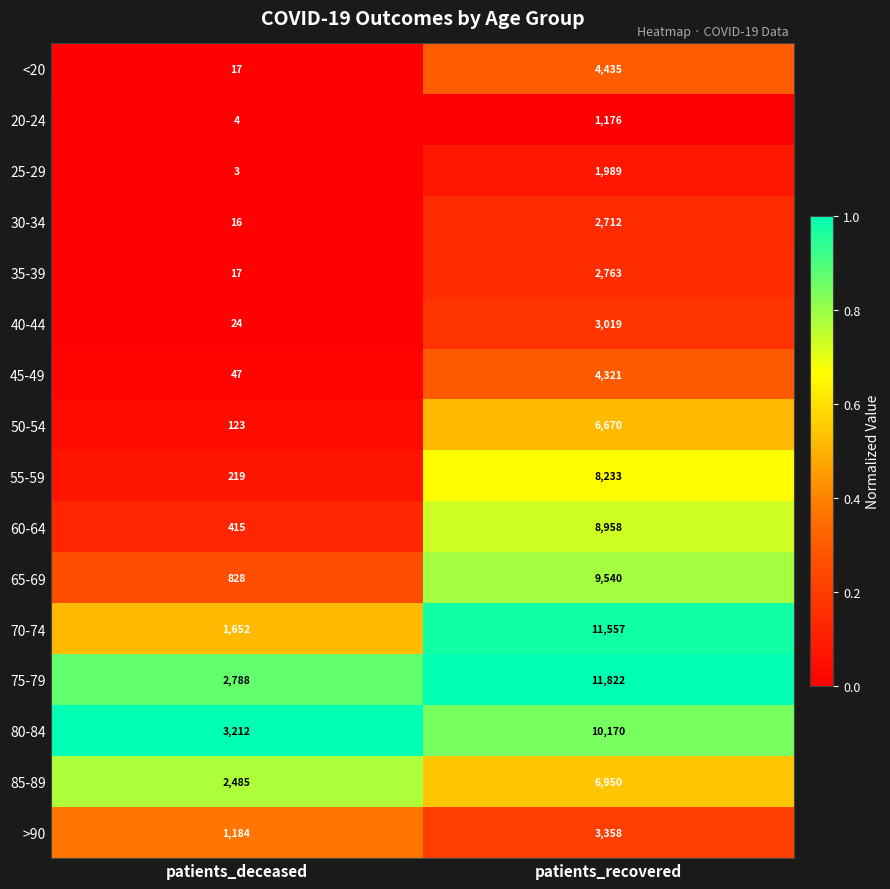

Which series has the largest range (max minus min)?

70-74